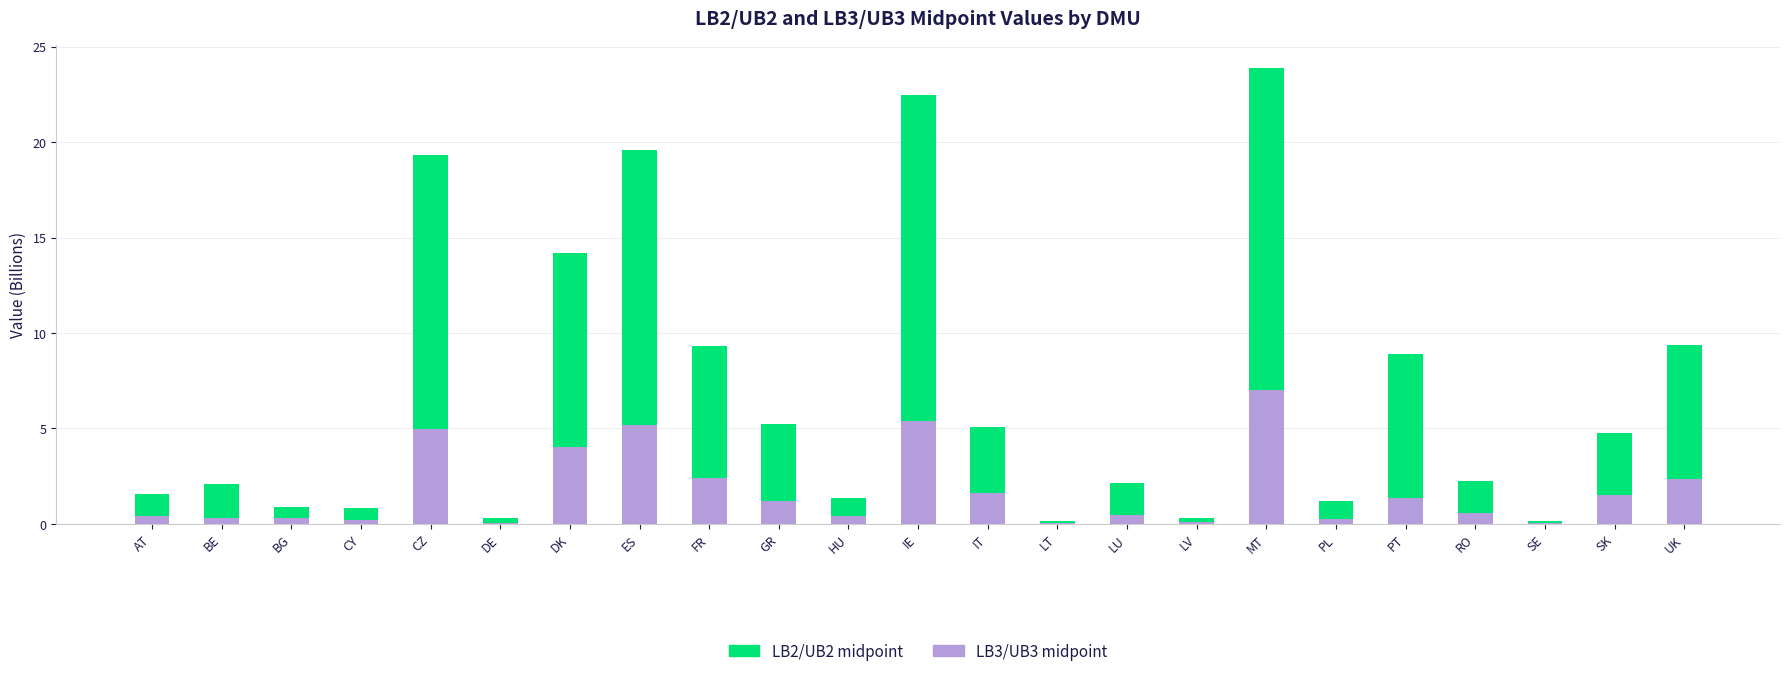

The value of LB3/UB3 midpoint at MT is 3.8. True or false?

False